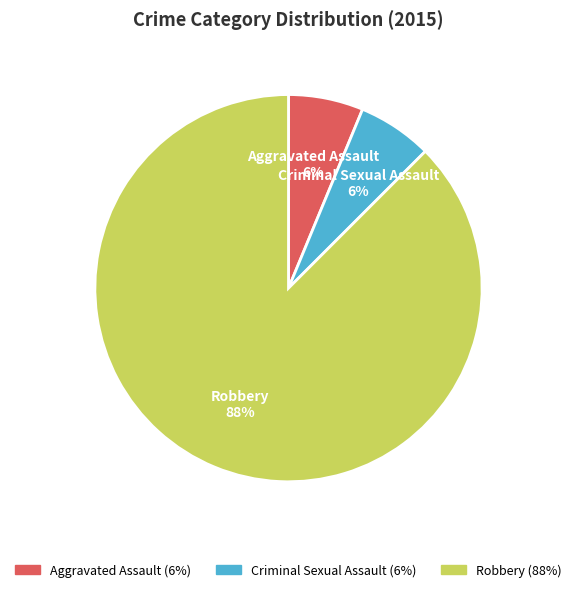

Which category has the biggest portion of the pie?

Robbery